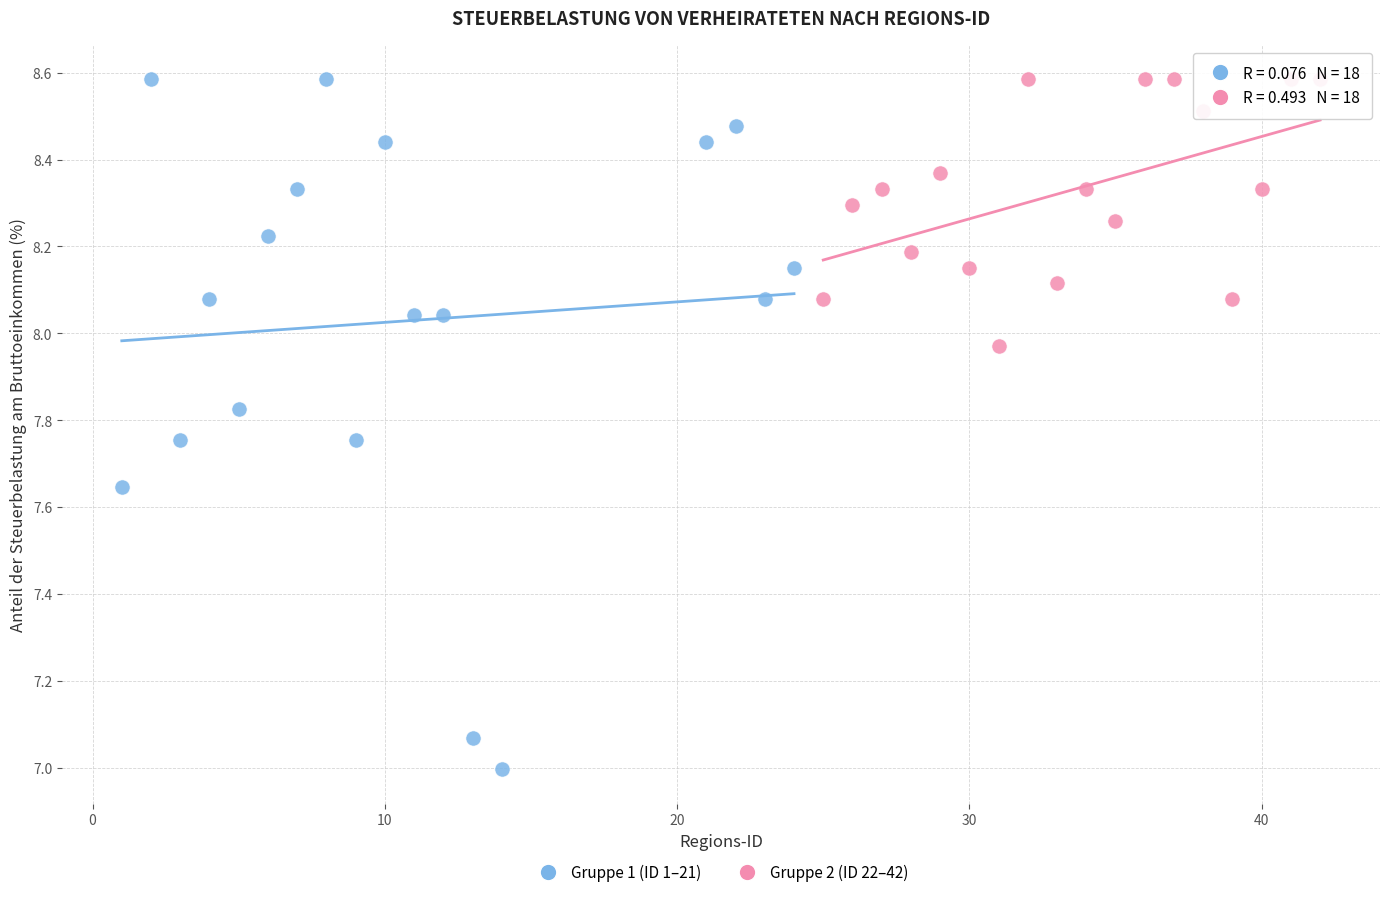

What are all the series names shown in the legend?

Gruppe 1 (ID 1–21), Gruppe 2 (ID 22–42)